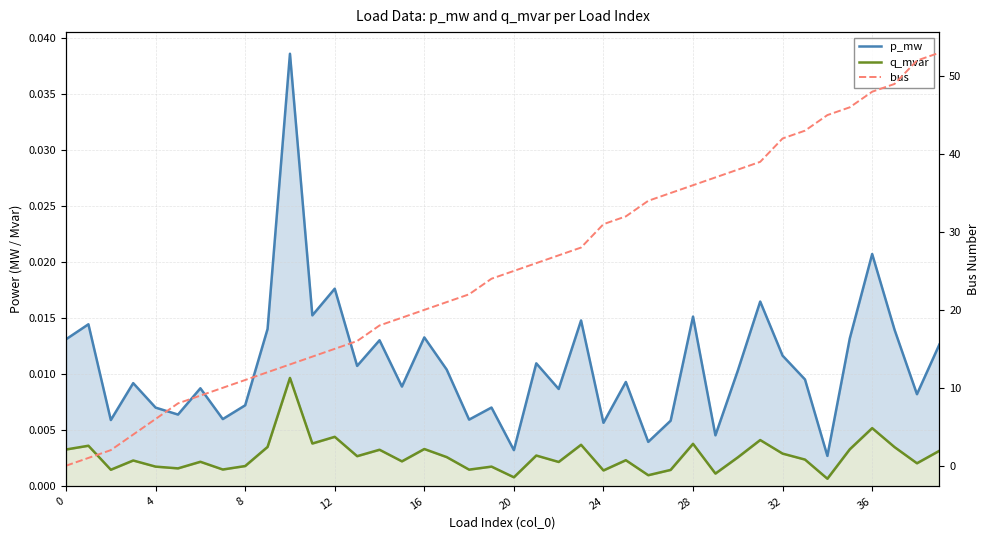

At which label is p_mw closest to 0?

34